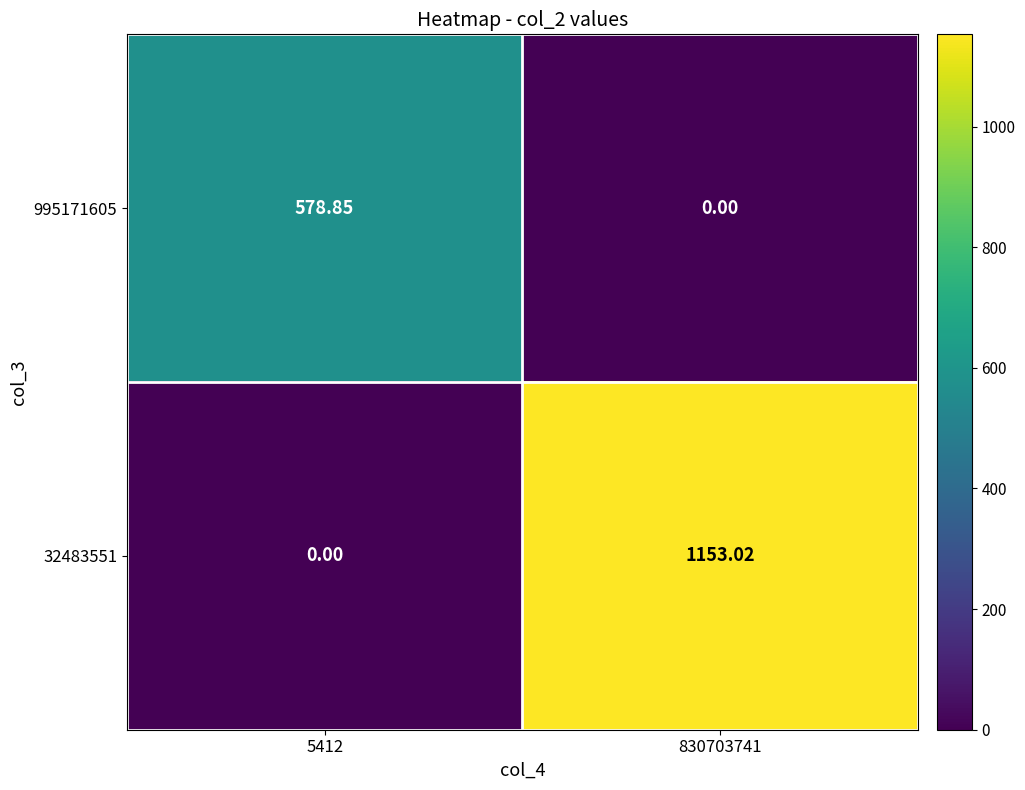

How many distinct data groups are displayed?

2